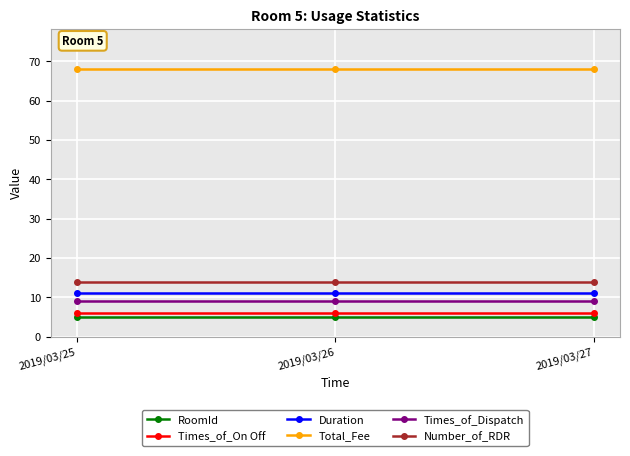

Is this an area chart (filled region under the line)?

No